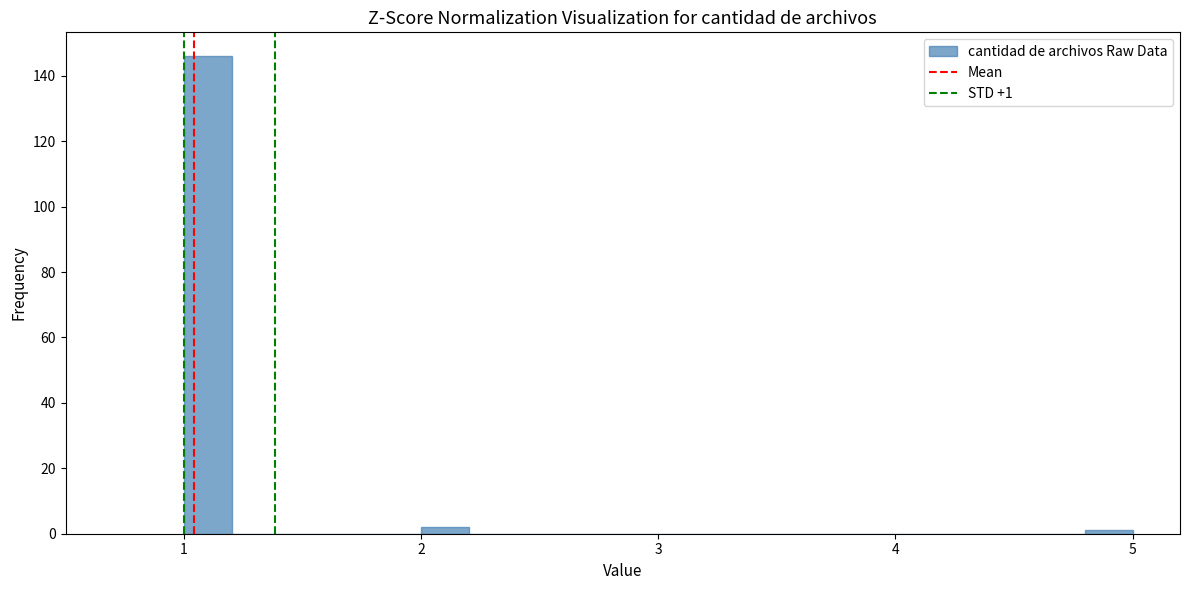

Around what value on the x-axis is the tallest bar? Give the approximate position of its centre, as read against the axis.

1.1